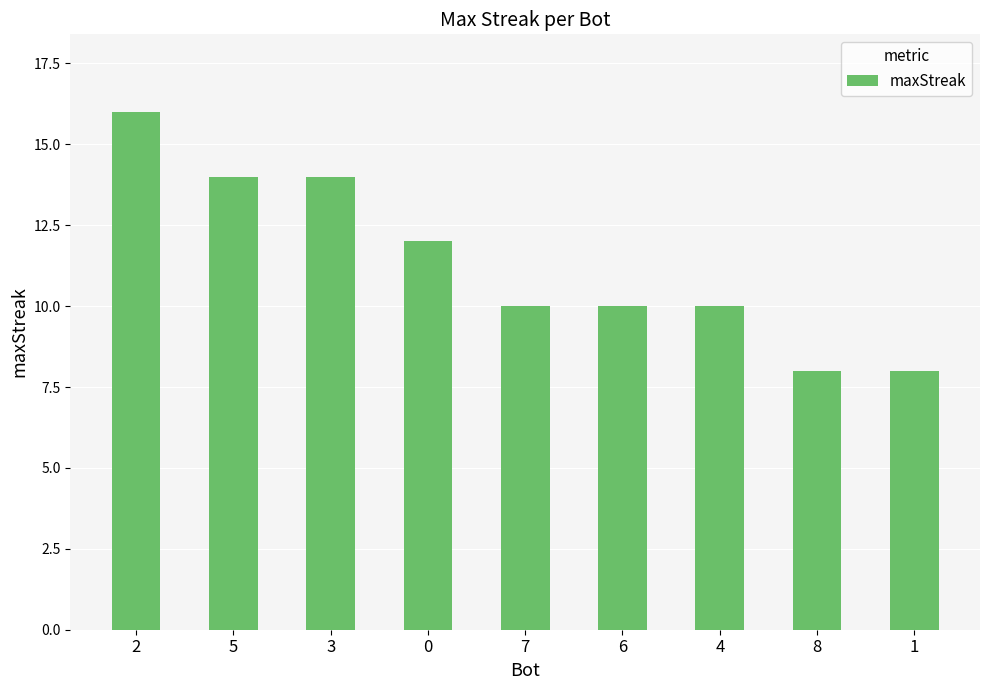

The value at 3 is 14. True or false?

True